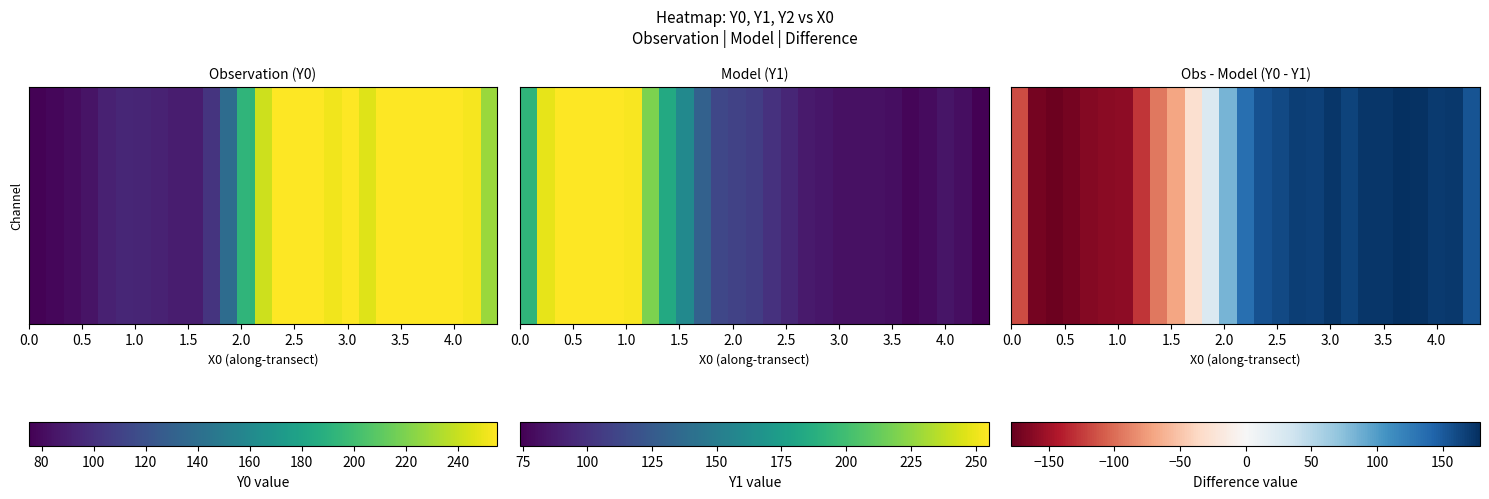

Reading left to right, what are all the values shown in this chart?

-116.8	-170.2	-174.3	-170.2	-163.6	-161.0	-159.7	-127.0	-94.7	-70.0	-28.8	26.1	83.3	134.0	155.3	161.2	167.4	165.9	172.7	164.4	172.8	174.0	178.3	175.8	170.8	171.5	153.3